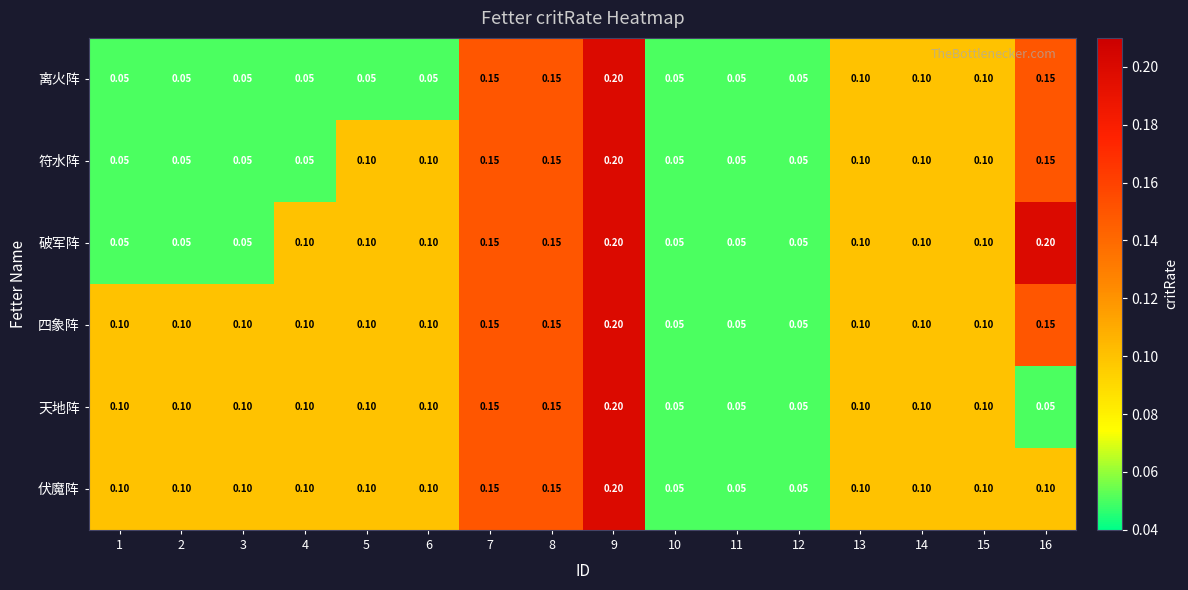

Which series has the largest total across all categories?

四象阵